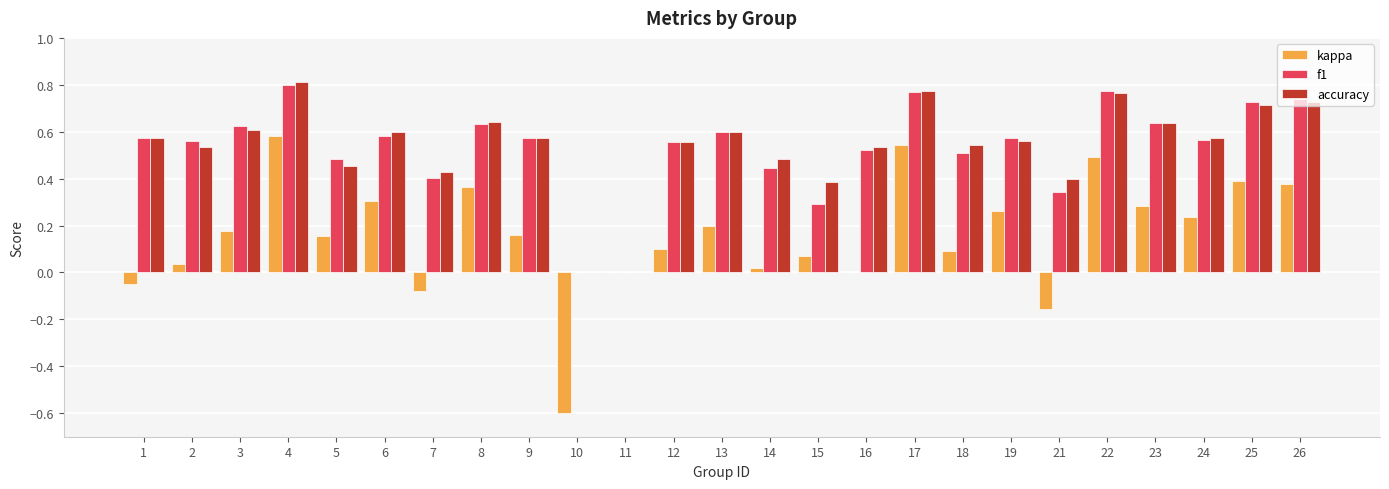

Is the value of kappa at 14 greater than the value of f1 at 18?

No